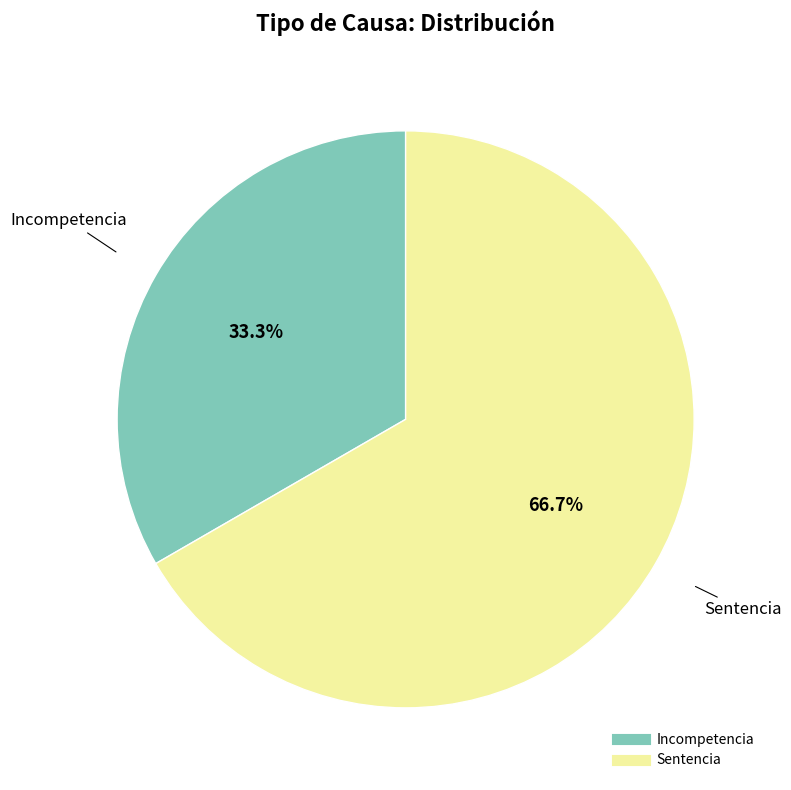

What is the smallest slice in the pie chart?

Incompetencia